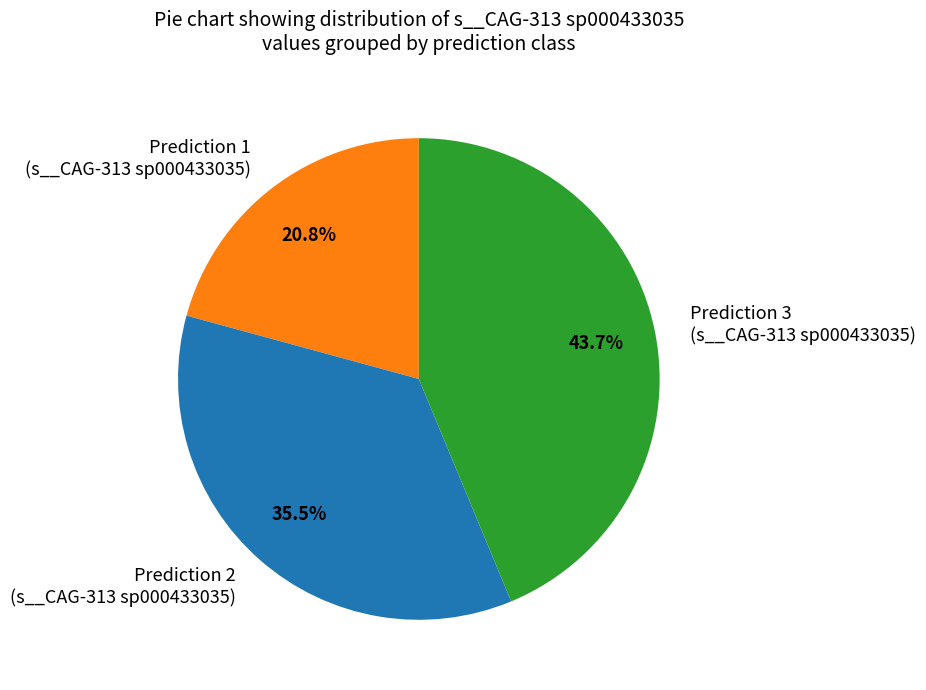

How many segments does this pie chart have?

3